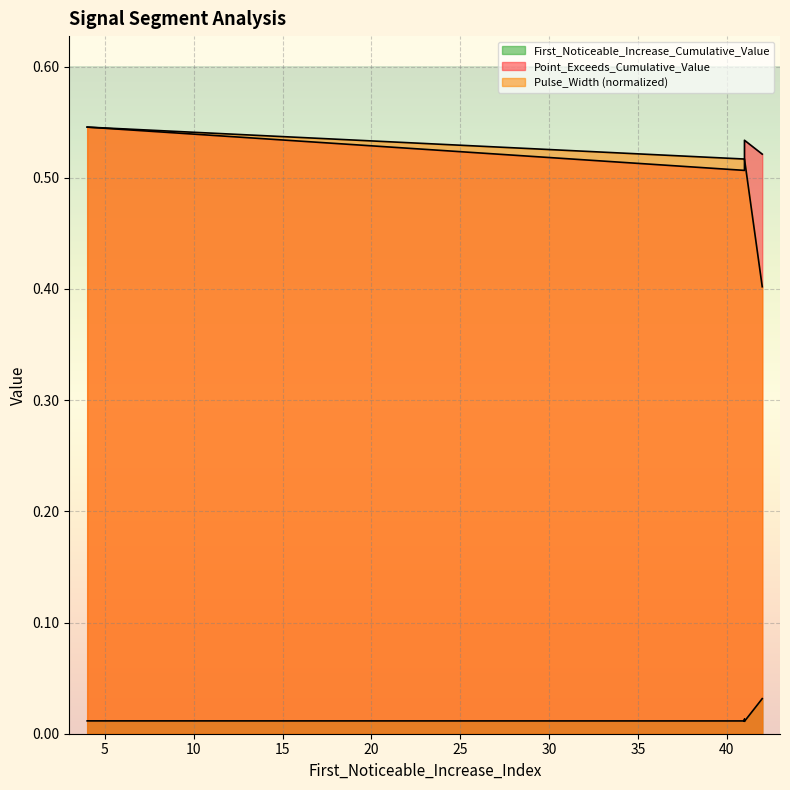

Count the number of data series in this chart.

3